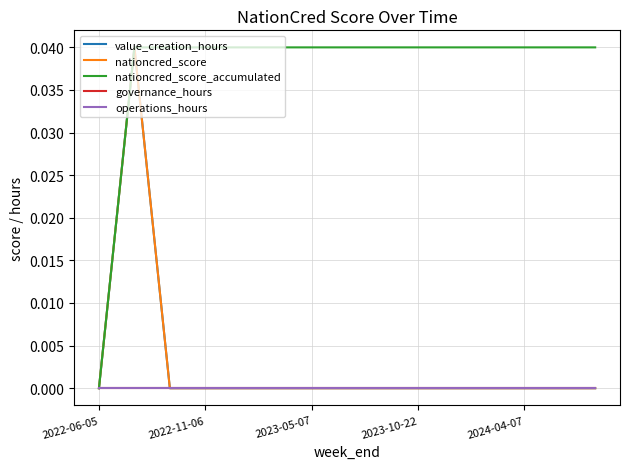

Is this an area chart (filled region under the line)?

No